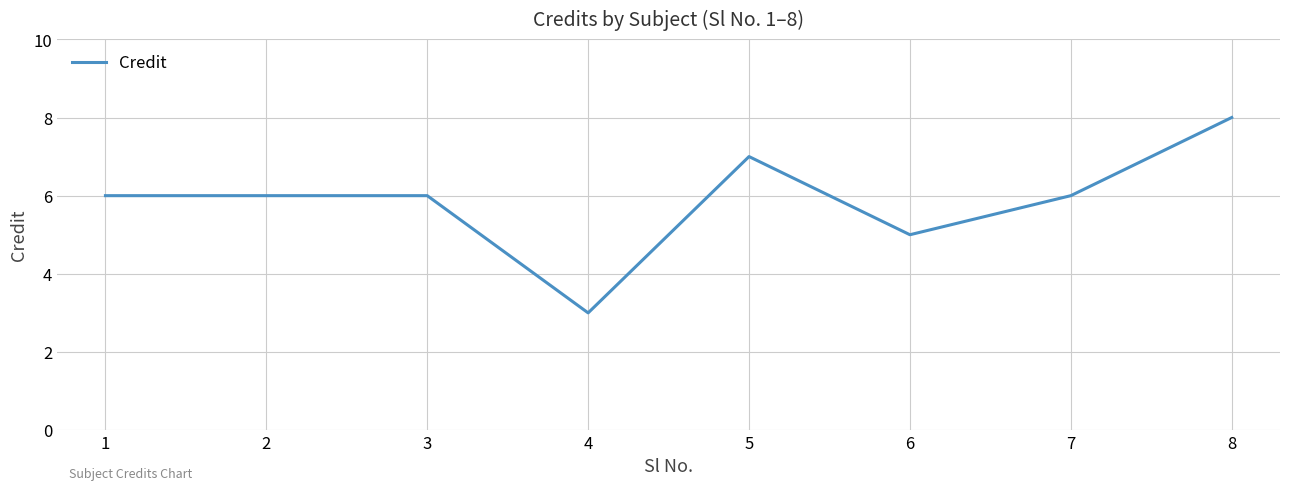

Reading right to left, extract all data points from this chart.

8=8	7=6	6=5	5=7	4=3	3=6	2=6	1=6